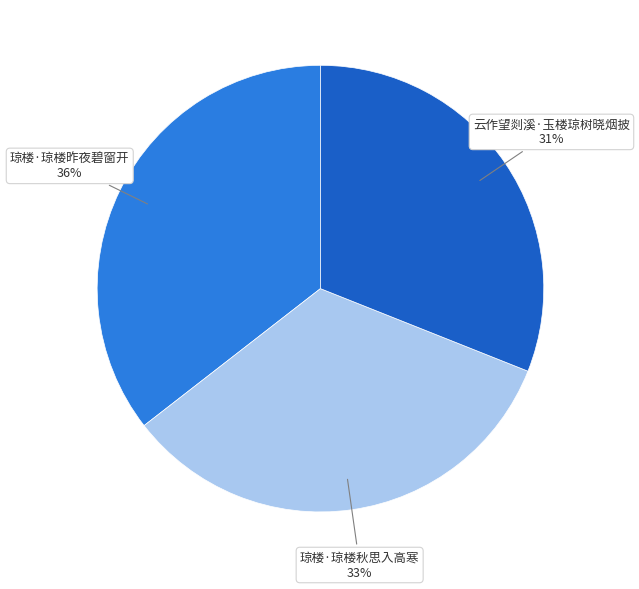

To the nearest percent, what is the average slice percentage?

33%